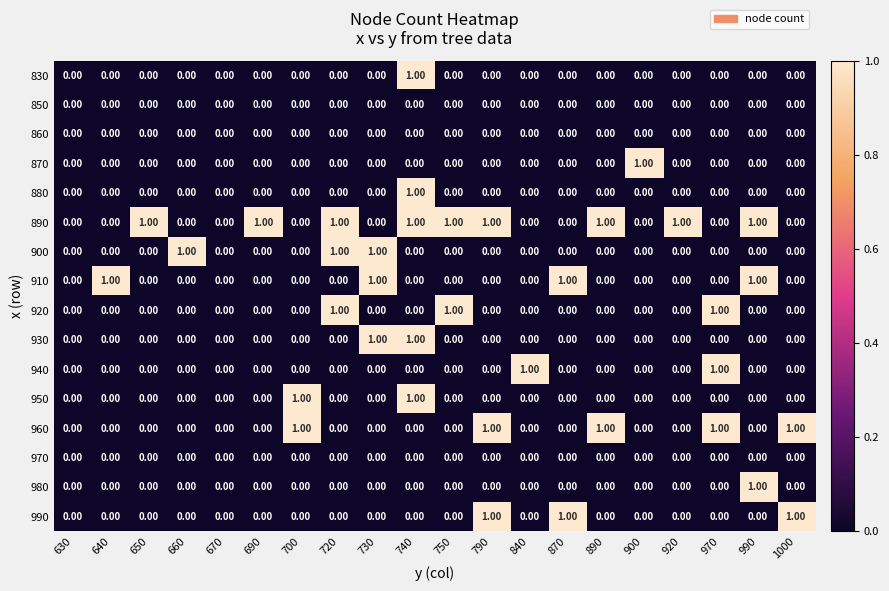

At which category is the sum across all series the highest?

740